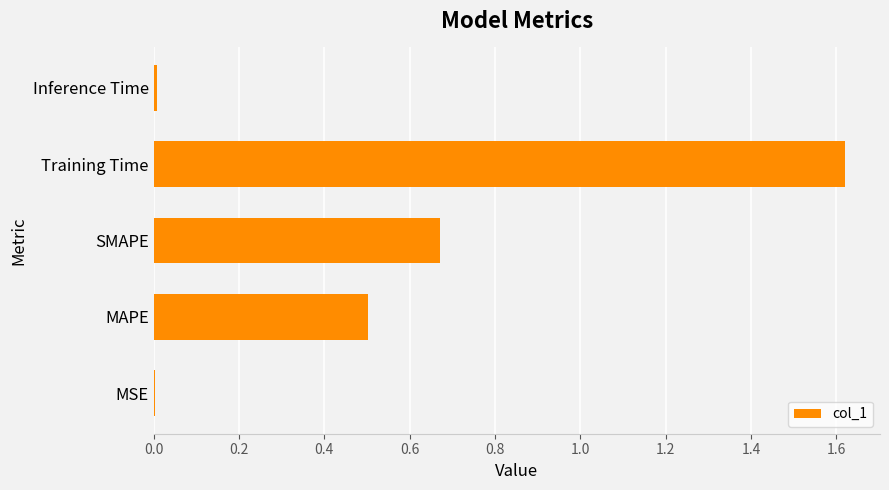

Which has a higher value, MAPE or Training Time?

Training Time